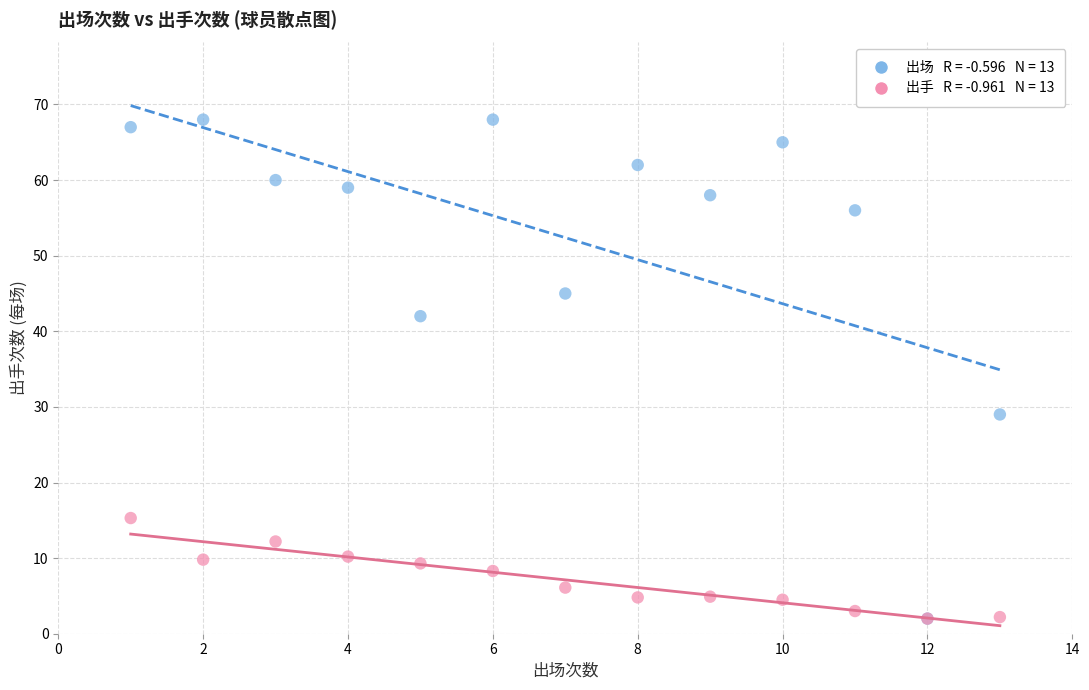

Across all series, what Y value is closest to 35?

29.0